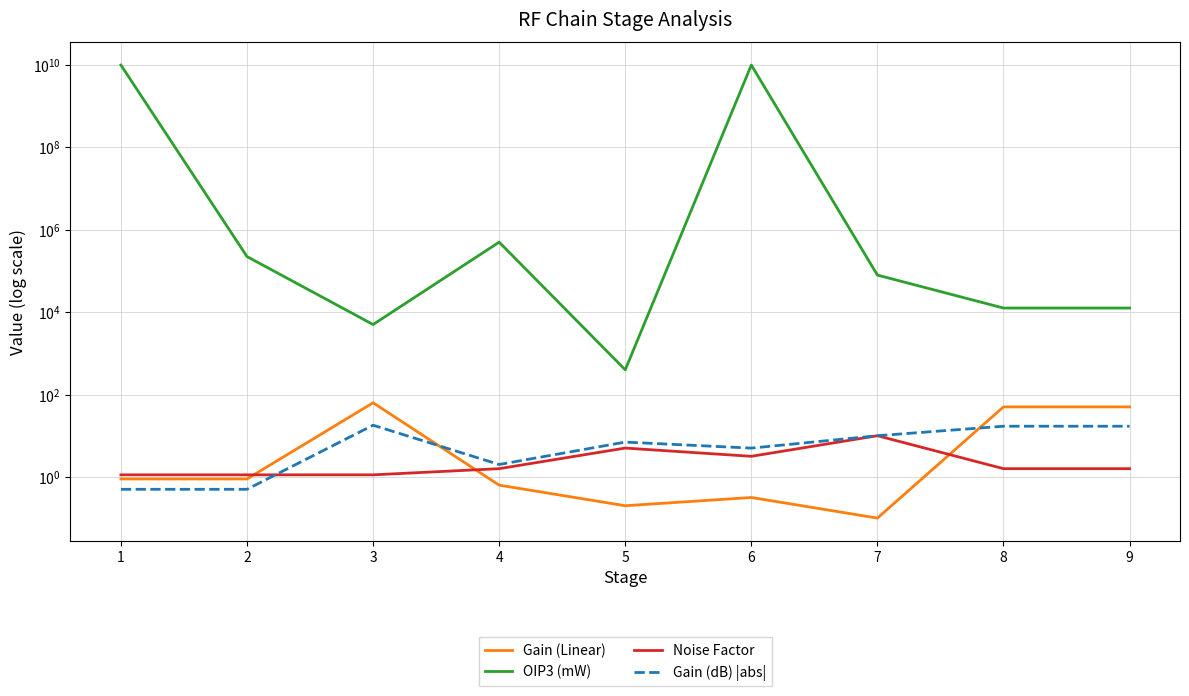

Is the value of Noise Factor at 3 greater than the value of Gain (Linear) at 5?

Yes